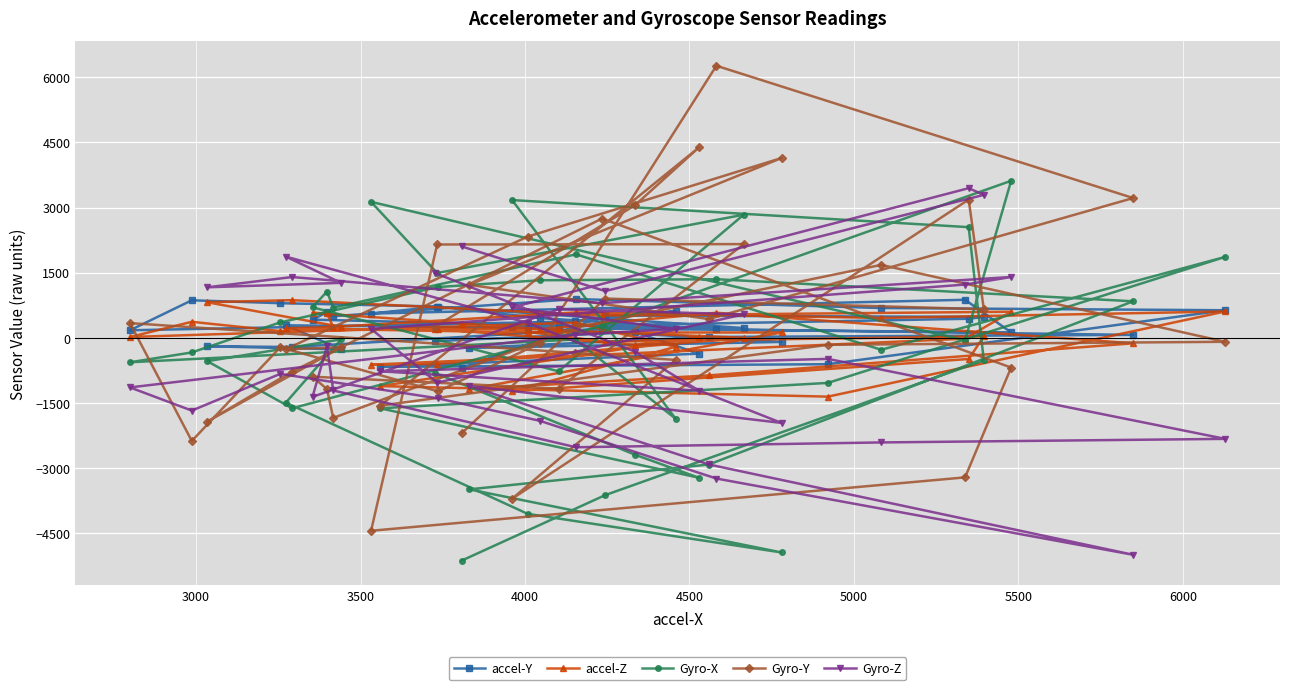

Which series has the largest total across all categories?

Gyro-Y